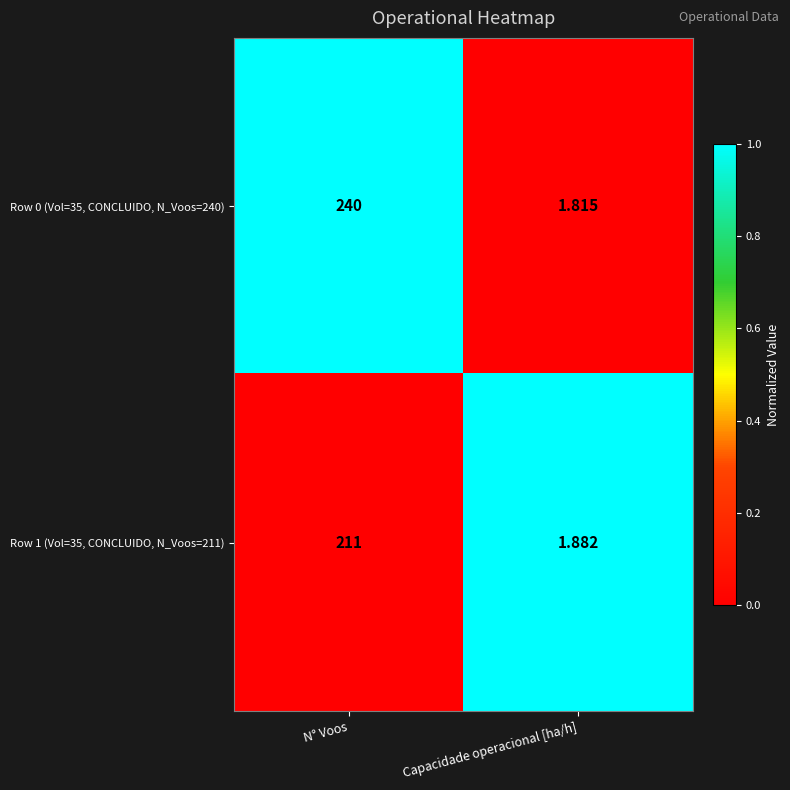

At which category does the chart reach its peak across all series?

N° Voos